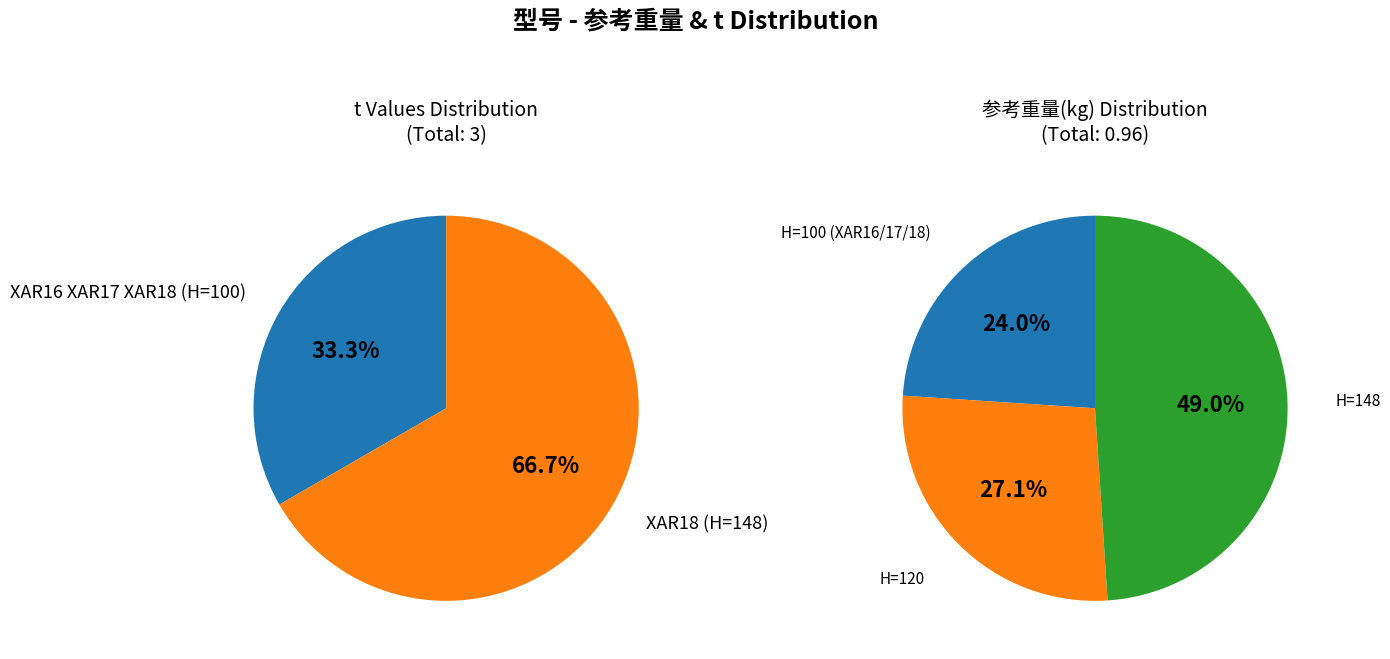

To the nearest percent, what percentage of the pie is XAR16 XAR17 XAR18 (H=100)?

33%